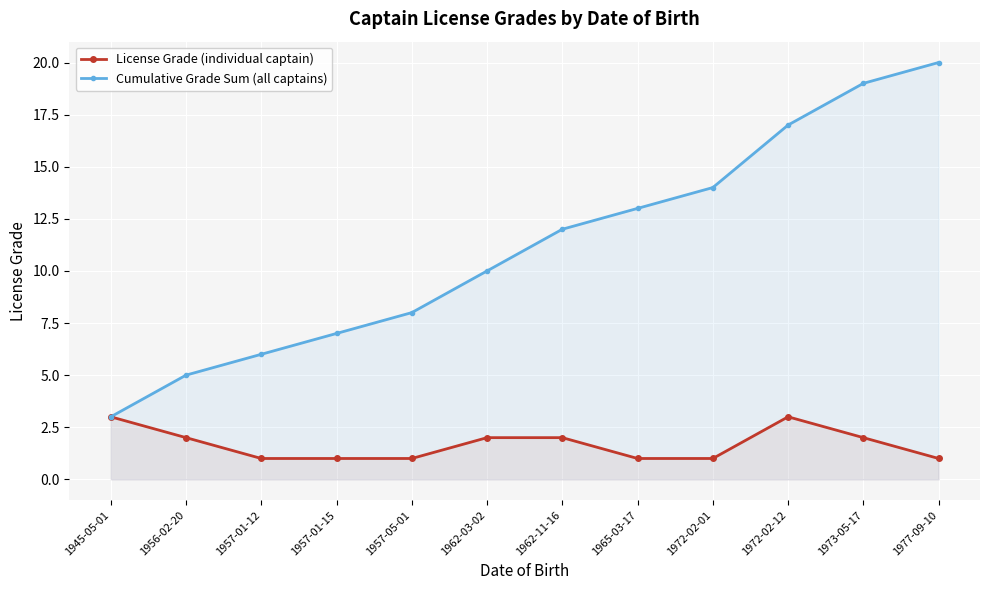

How many categories are shown in the chart?

12